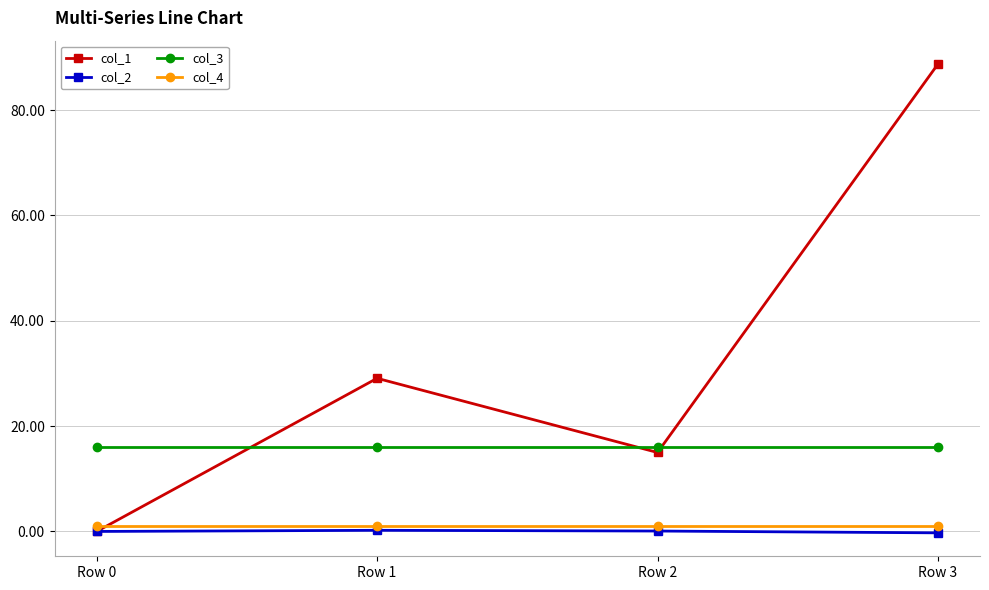

Count the number of data series in this chart.

4